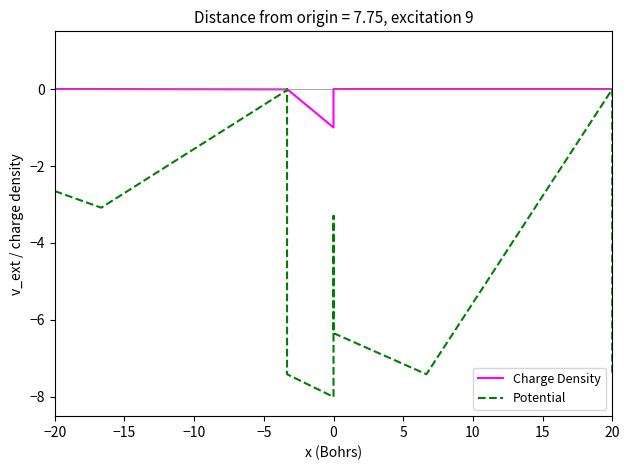

The value of Charge Density at −15 is -0.6. True or false?

False